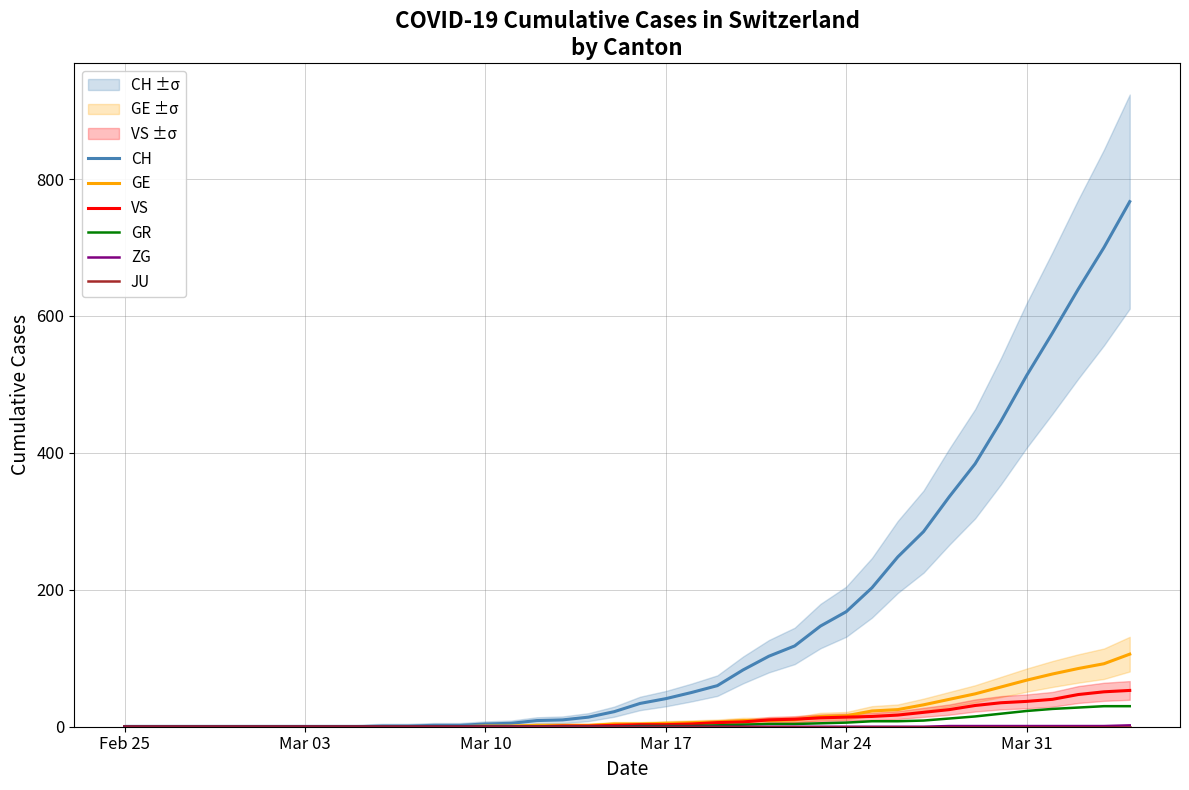

Is it true that CH equals 0 at Feb 25?

True